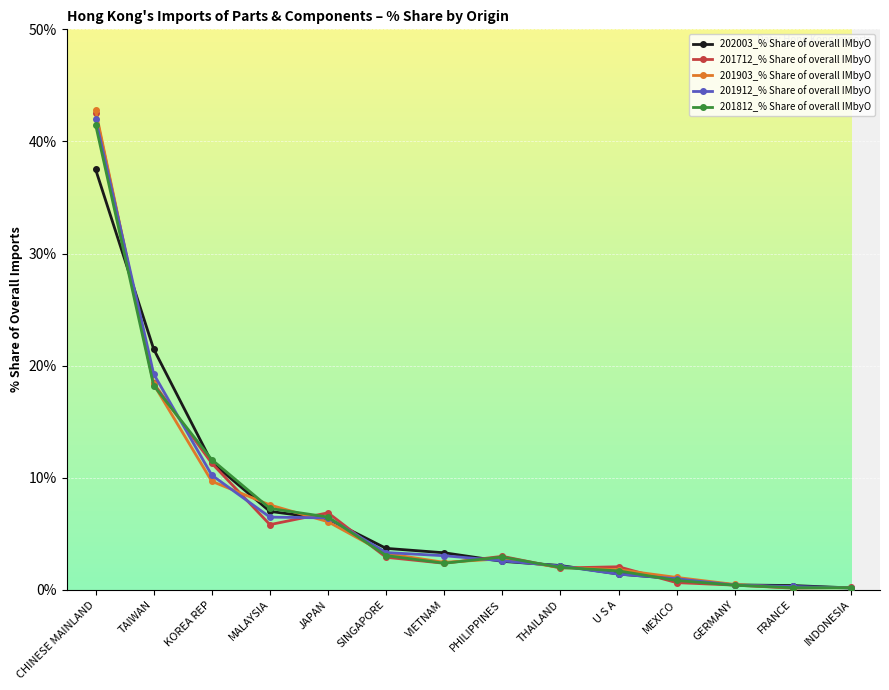

What are all the series names shown in the legend?

202003_% Share of overall IMbyO, 201712_% Share of overall IMbyO, 201903_% Share of overall IMbyO, 201912_% Share of overall IMbyO, 201812_% Share of overall IMbyO